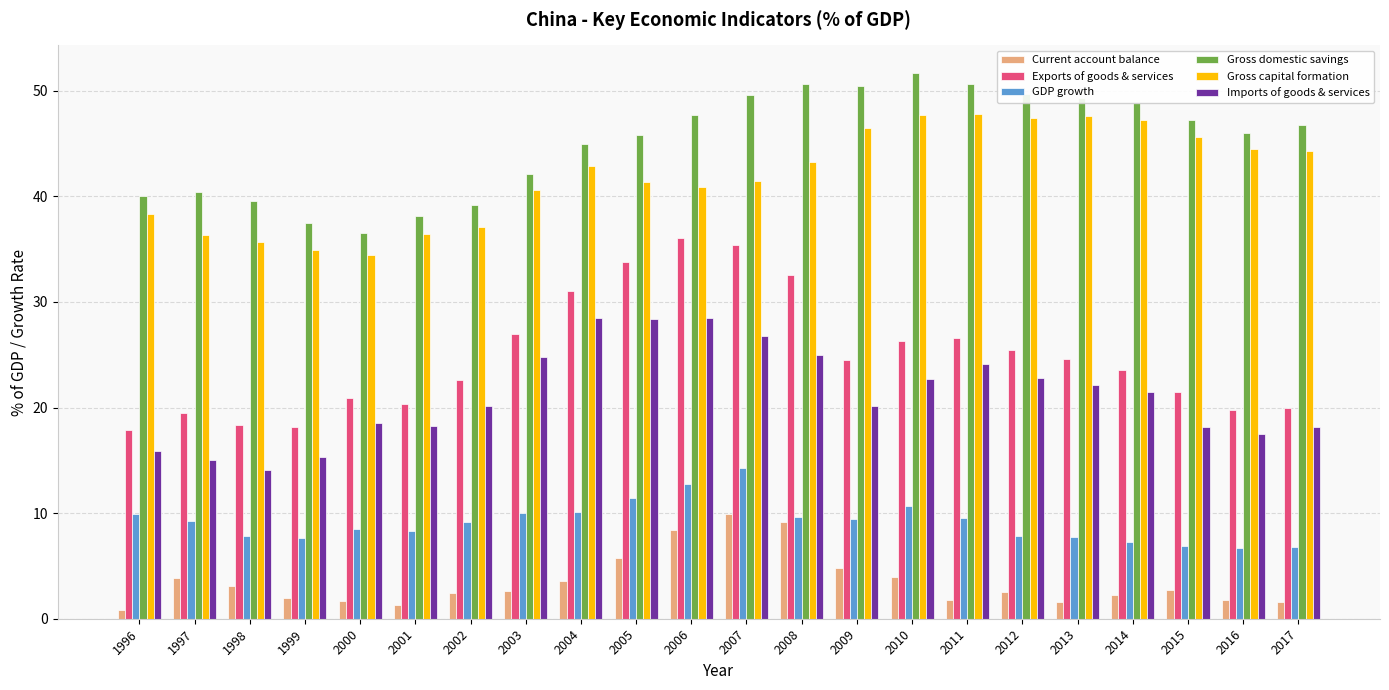

Is the value of GDP growth at 2007 greater than the value of Imports of goods & services at 2007?

No